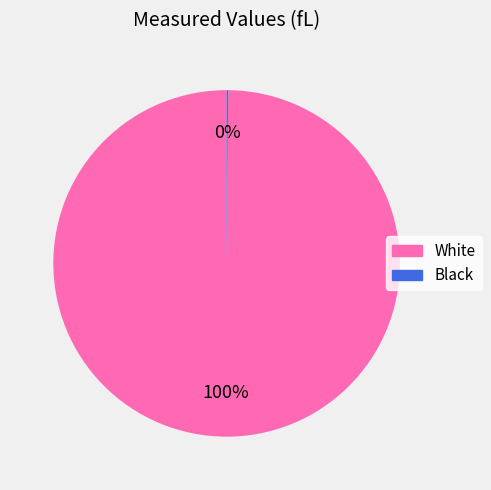

To the nearest percent, what is the average slice percentage?

50%